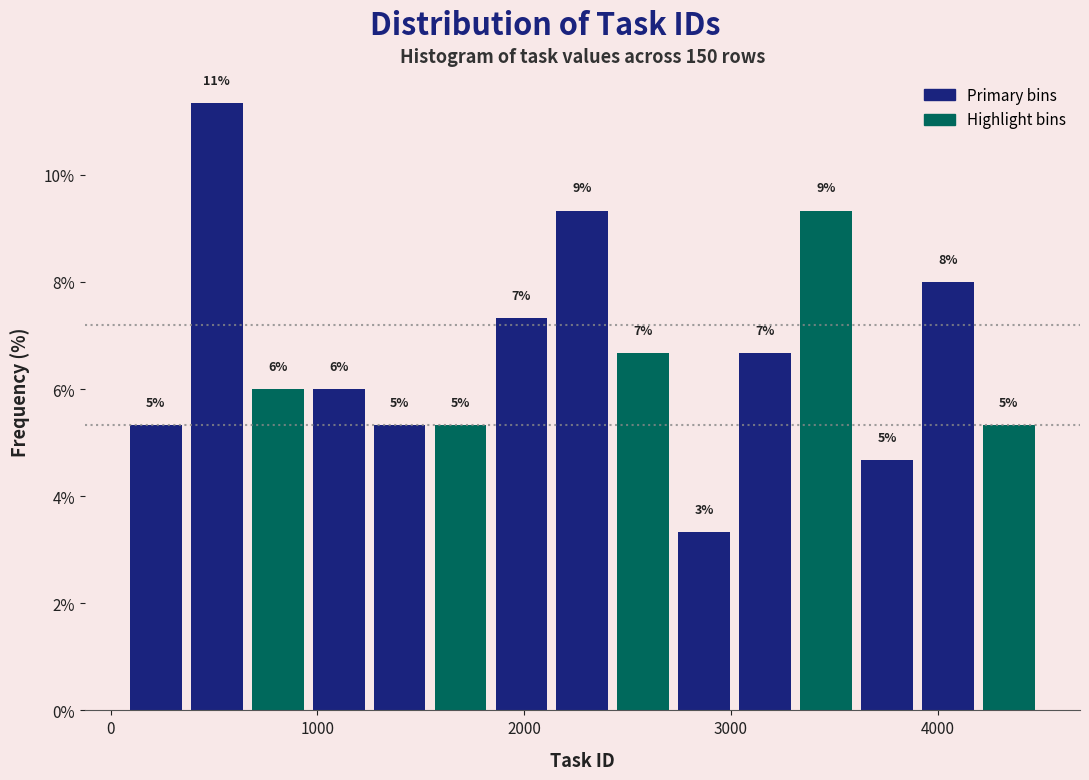

Around what value on the x-axis is the tallest bar? Give the approximate position of its centre, as read against the axis.

500